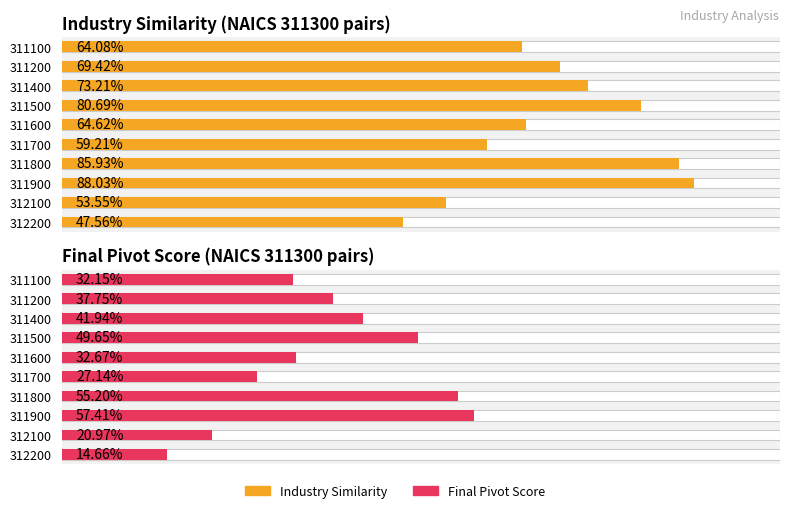

List the labels in order of Industry Similarity (NAICS 311300 pairs) value, largest first.

311900, 311800, 311500, 311400, 311200, 311600, 311100, 311700, 312100, 312200